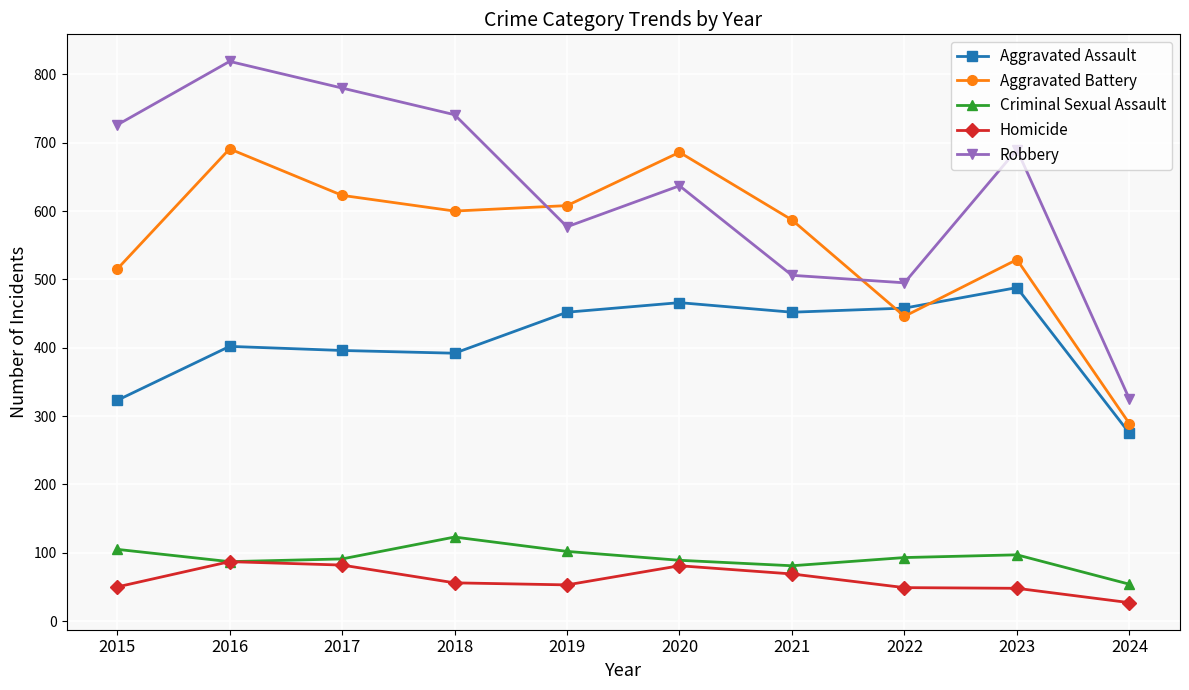

Which series has the widest spread of values?

Robbery